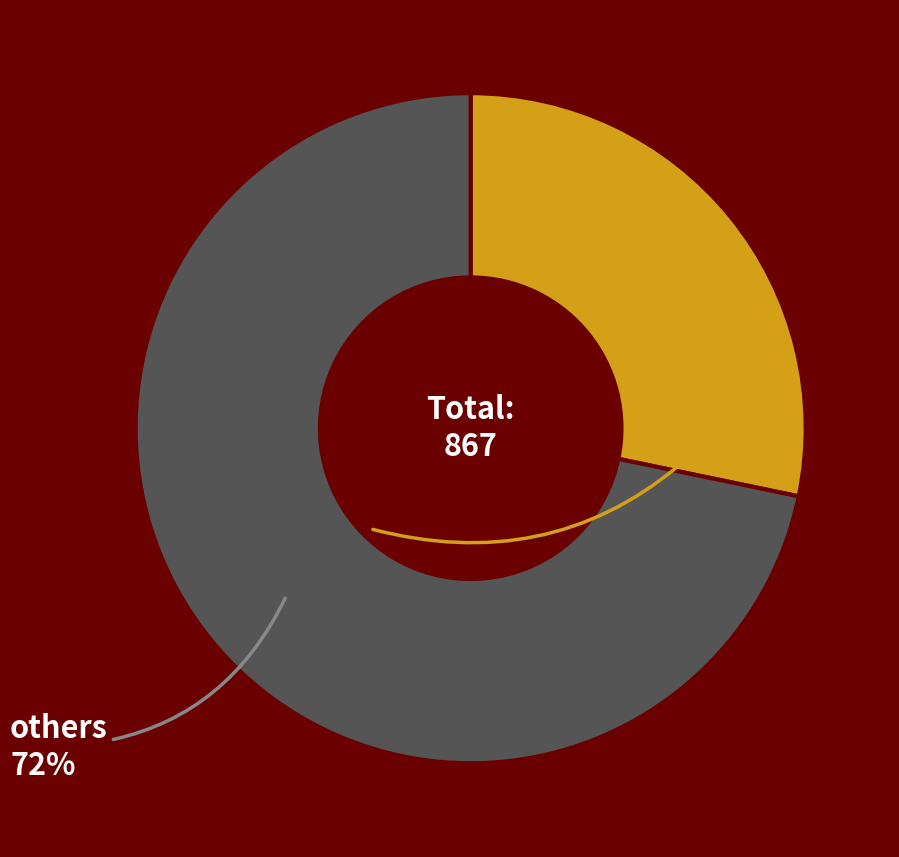

Do Topic 19 and others together represent more than half of the pie?

Yes